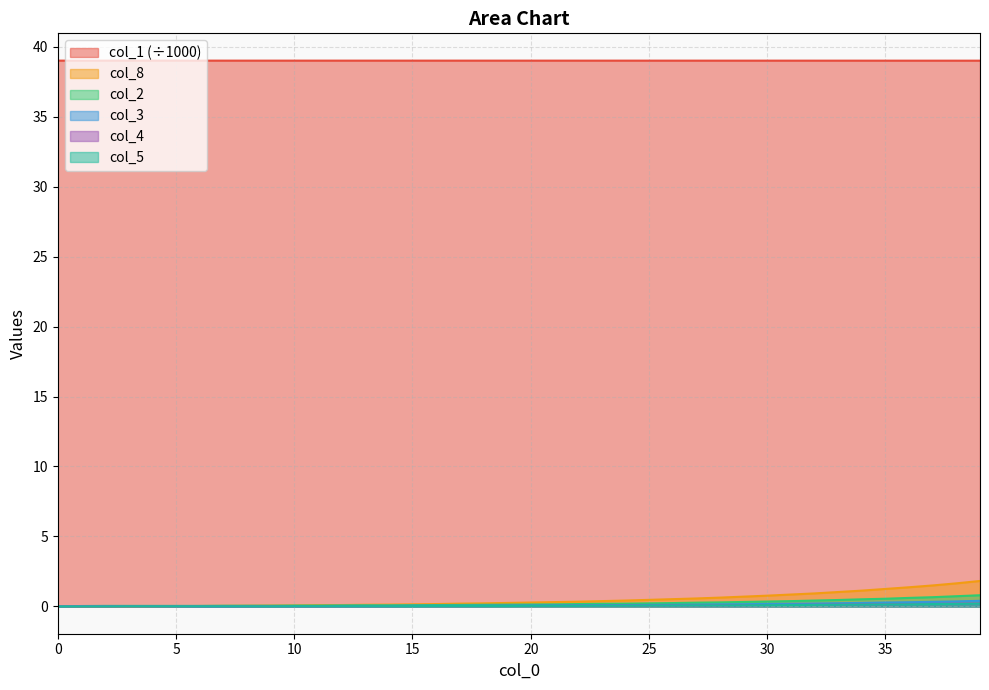

Which series has the largest range (max minus min)?

col_8